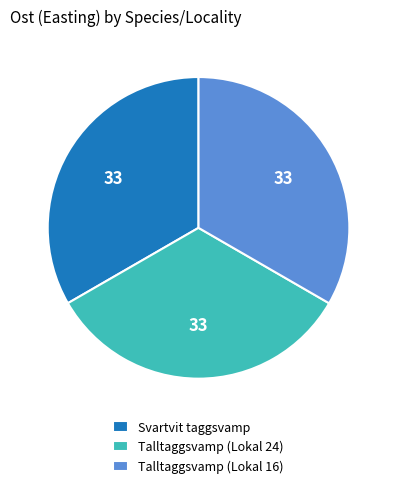

Do Talltaggsvamp (Lokal 16) and Svartvit taggsvamp together represent more than half of the pie?

Yes